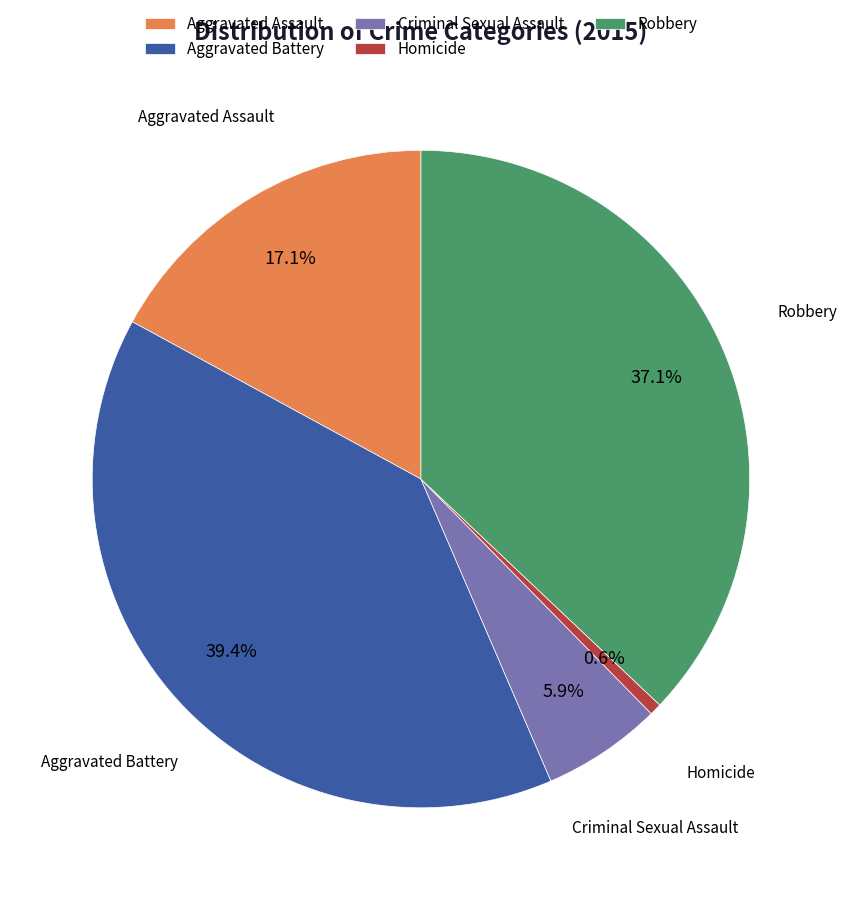

To the nearest percent, what is the average slice percentage?

20%